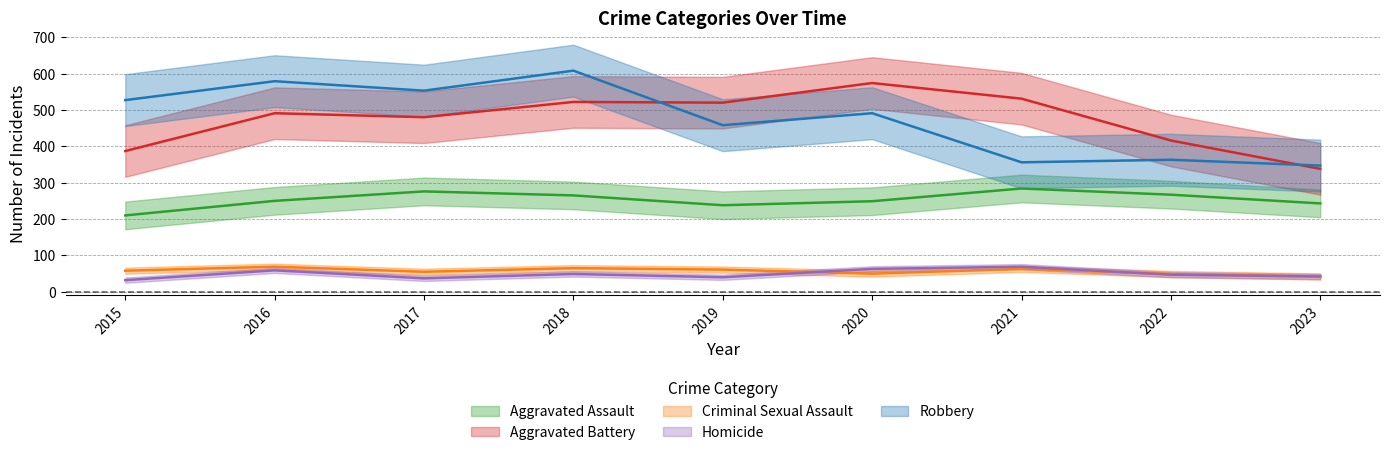

True or false: Aggravated Assault has a value of 238 at 2019.

True